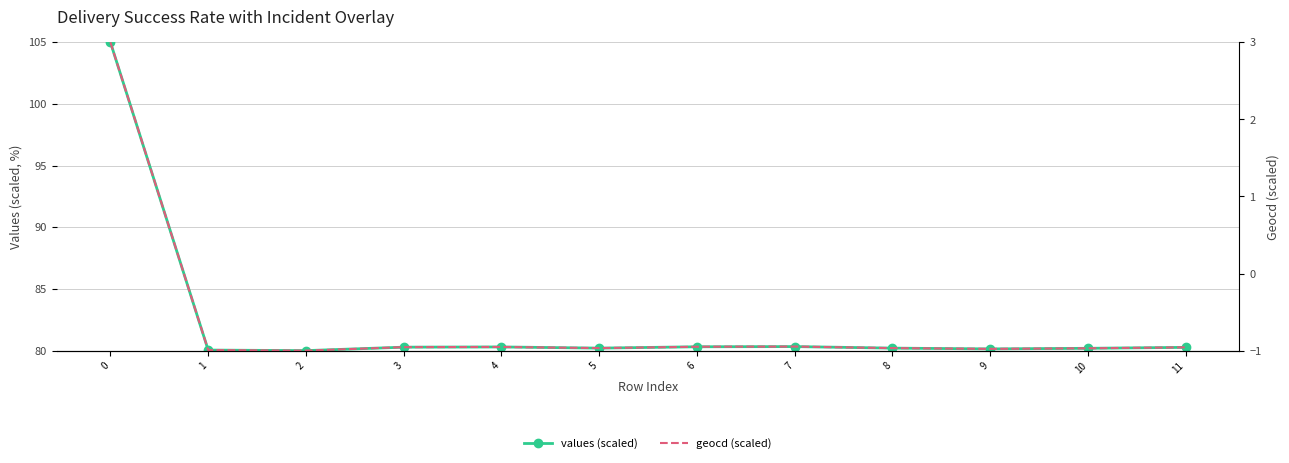

What is the sum of all geocd (scaled) values?

-7.6